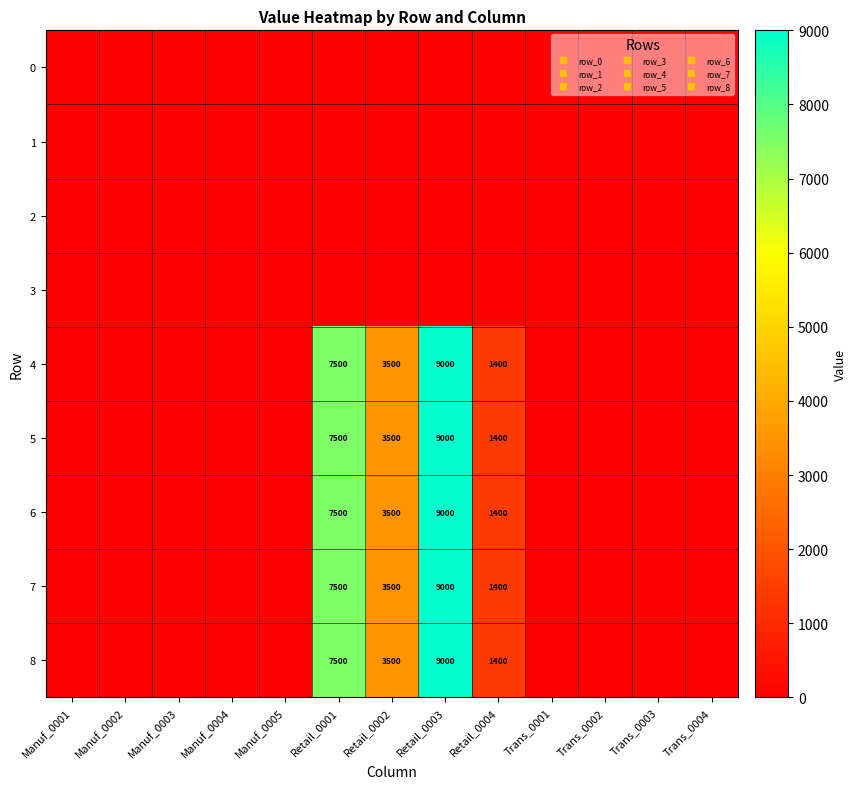

The 3 series shows 0 at Manuf_0001. True or false?

True